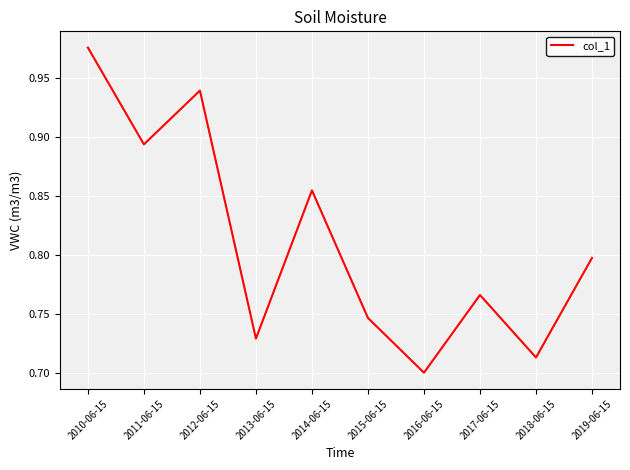

What position from the right is 2017-06-15?

3